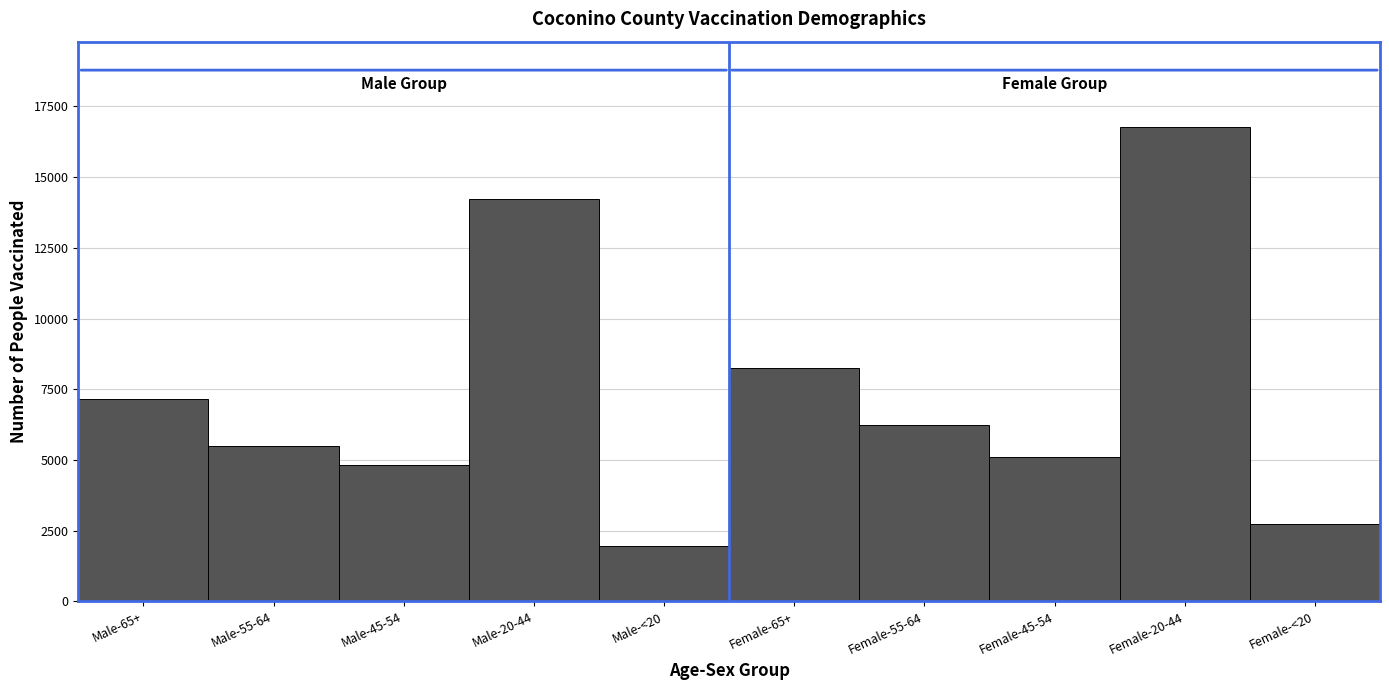

Reading right to left, list all the values displayed in this chart.

Female-<20=2729	Female-20-44=16772	Female-45-54=5090	Female-55-64=6243	Female-65+=8246	Male-<20=1953	Male-20-44=14227	Male-45-54=4806	Male-55-64=5483	Male-65+=7156